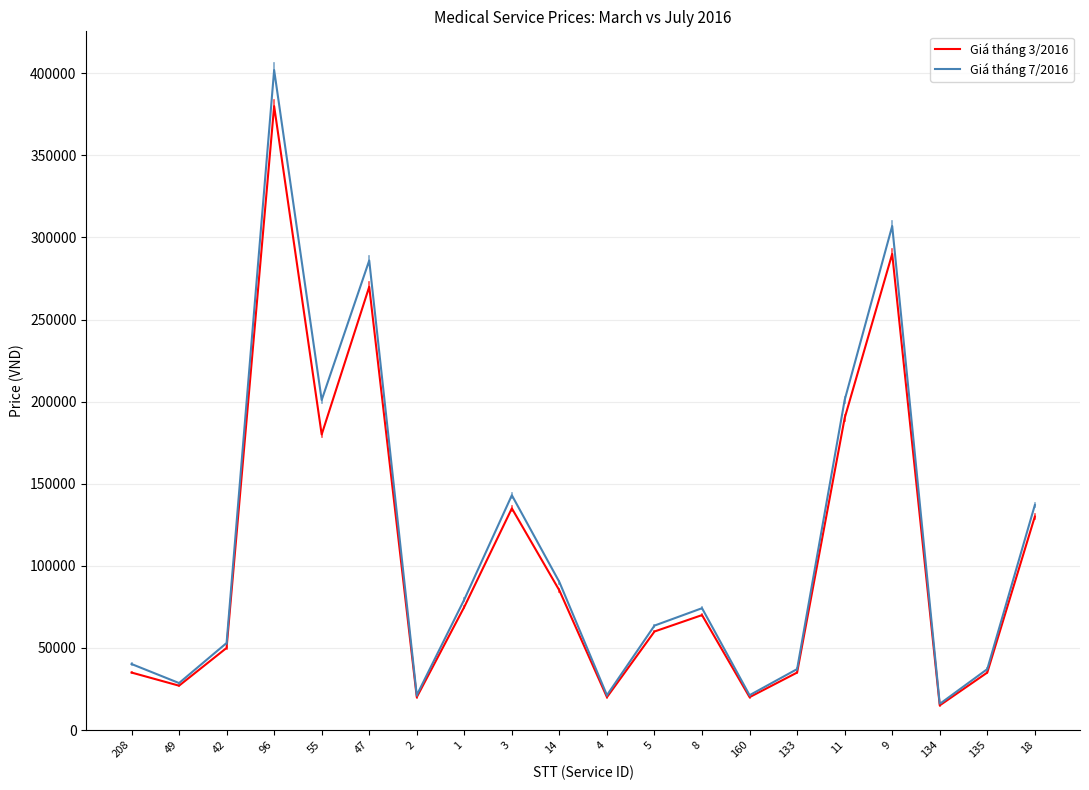

At how many categories does at least one series exceed 401725?

1